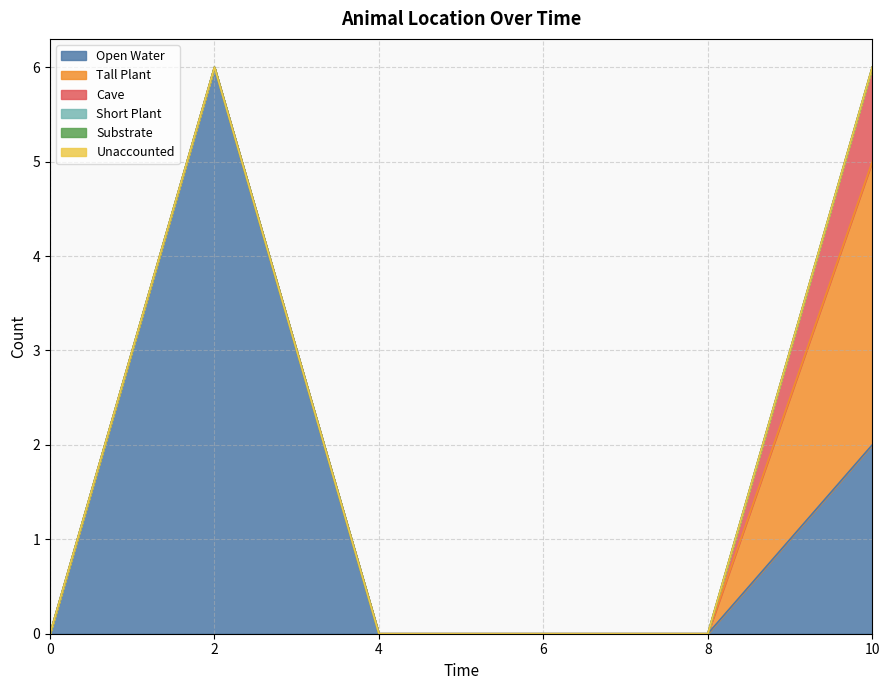

Count the Open Water values in the range 0 to 2.

5